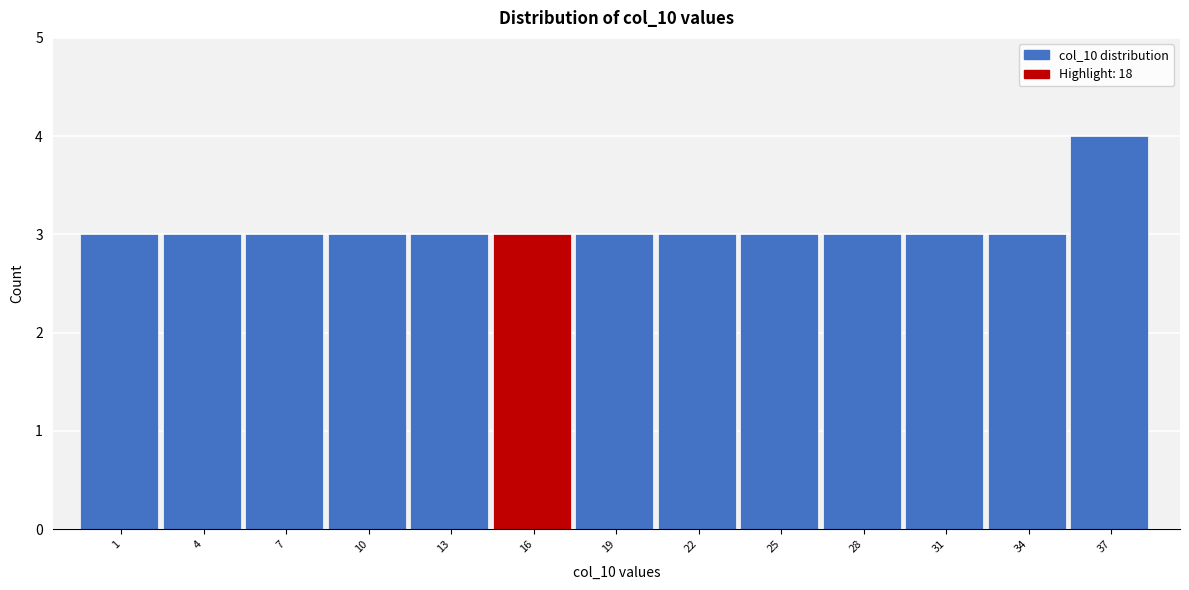

Reading left to right, transcribe all the data shown in this chart.

1=3	4=3	7=3	10=3	13=3	16=3	19=3	22=3	25=3	28=3	31=3	34=3	37=4